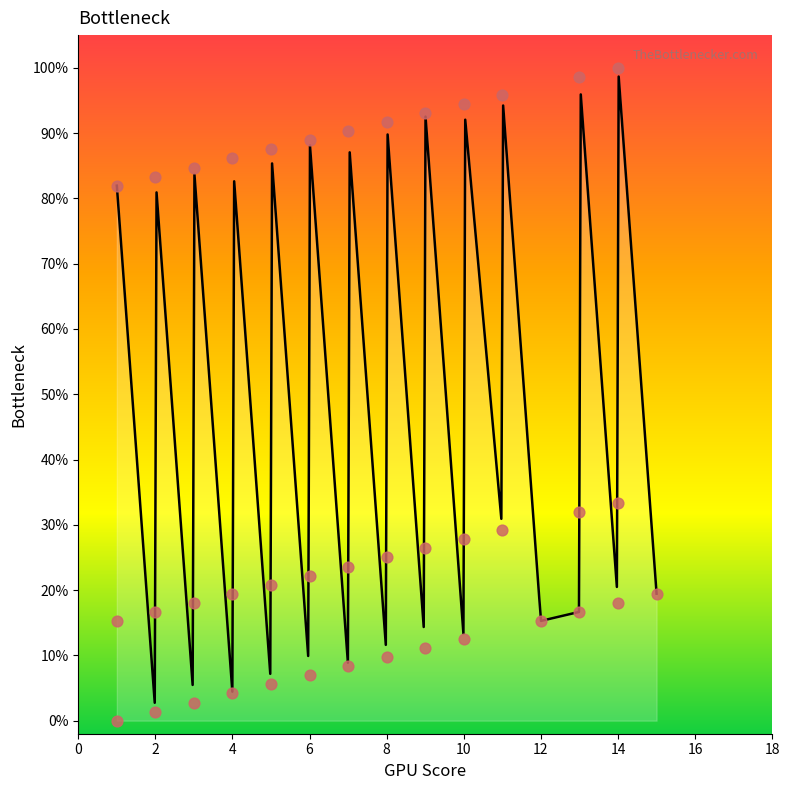

What is the change in value from 5 to 6?

+1.4